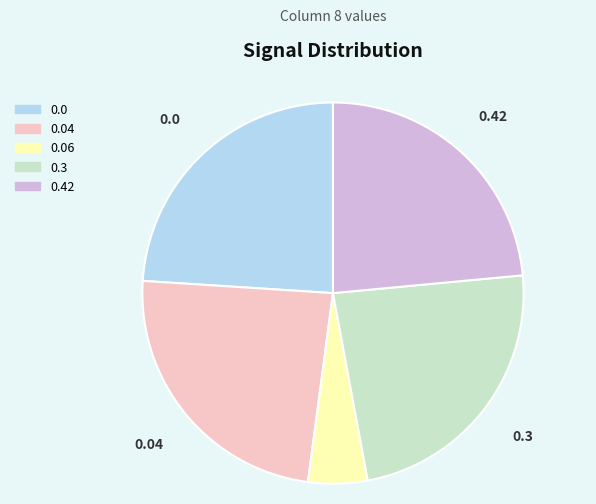

The 0.0 slice represents 24% of the pie. True or false?

True